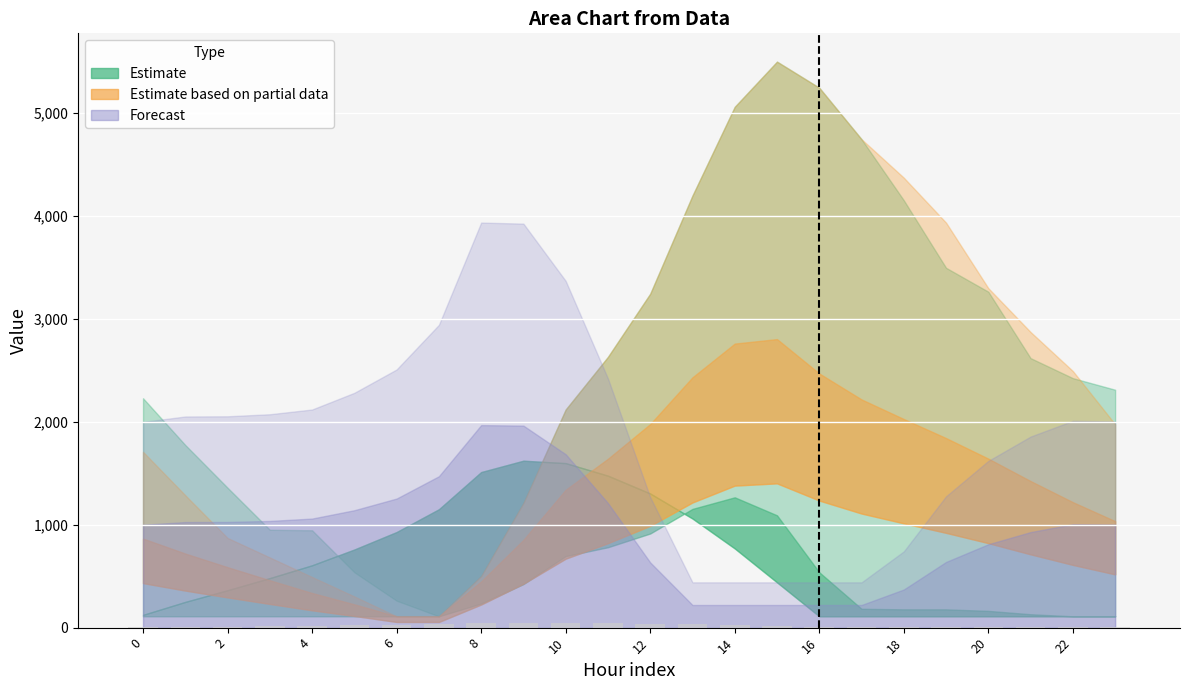

What is the sum of all values?

459.3